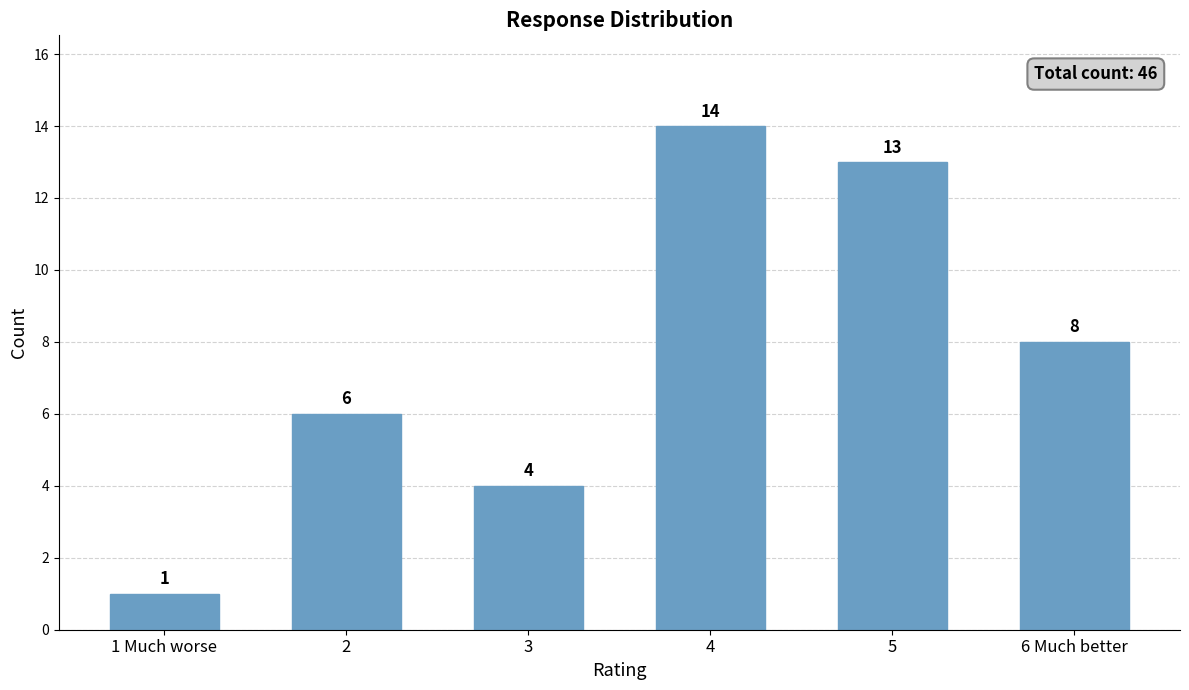

At which label does the data first exceed 8?

4